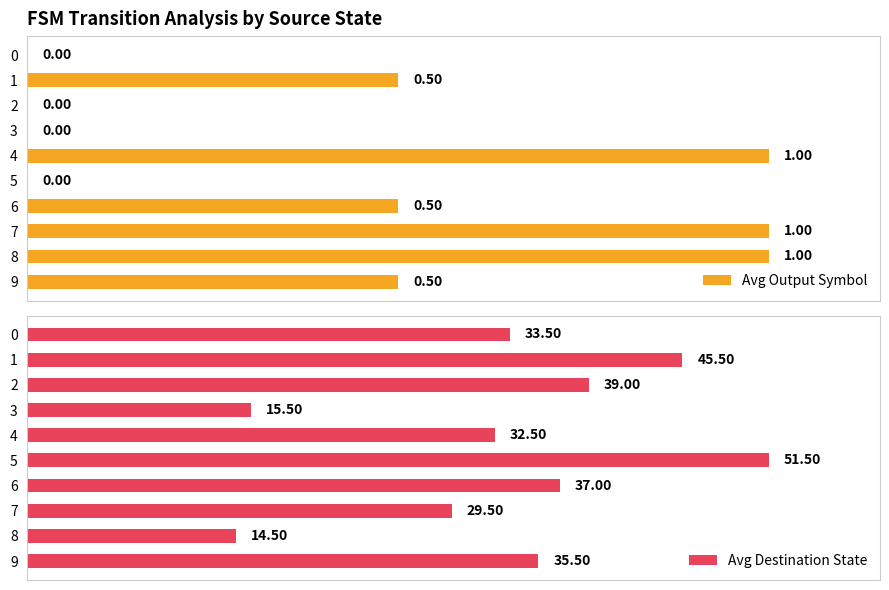

At which category is the sum across all series the highest?

5